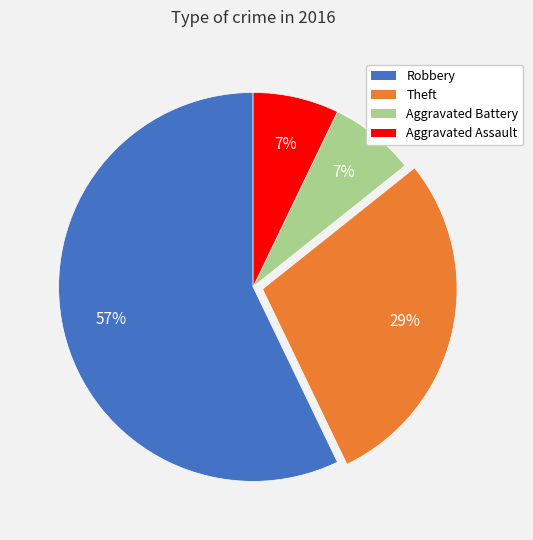

Is there any slice that represents more than half of the pie?

Yes